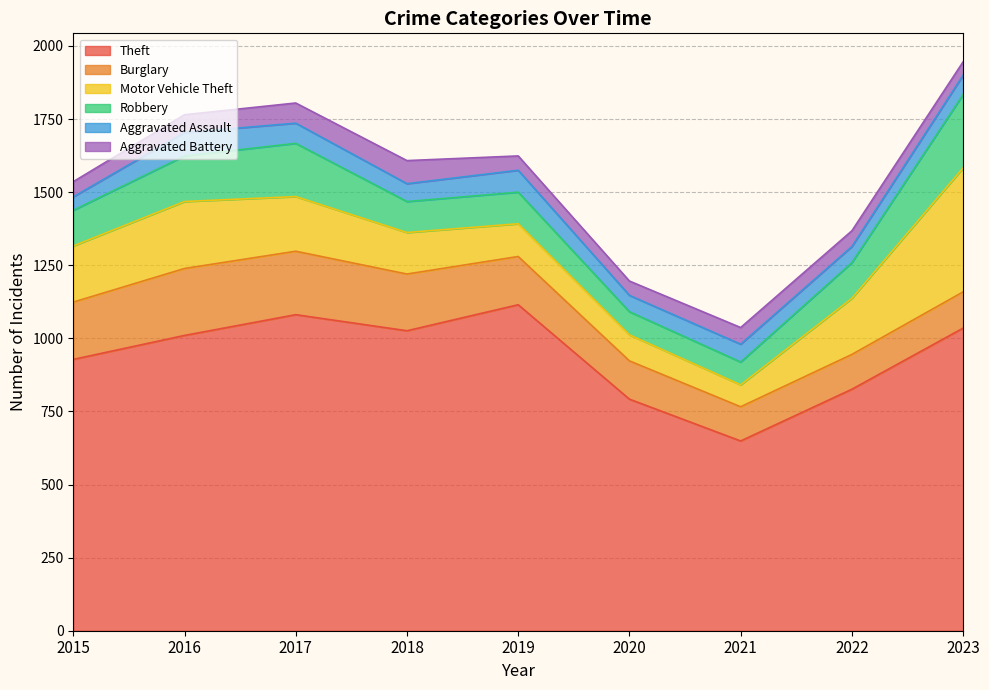

What is the average value of the Aggravated Battery series?

57